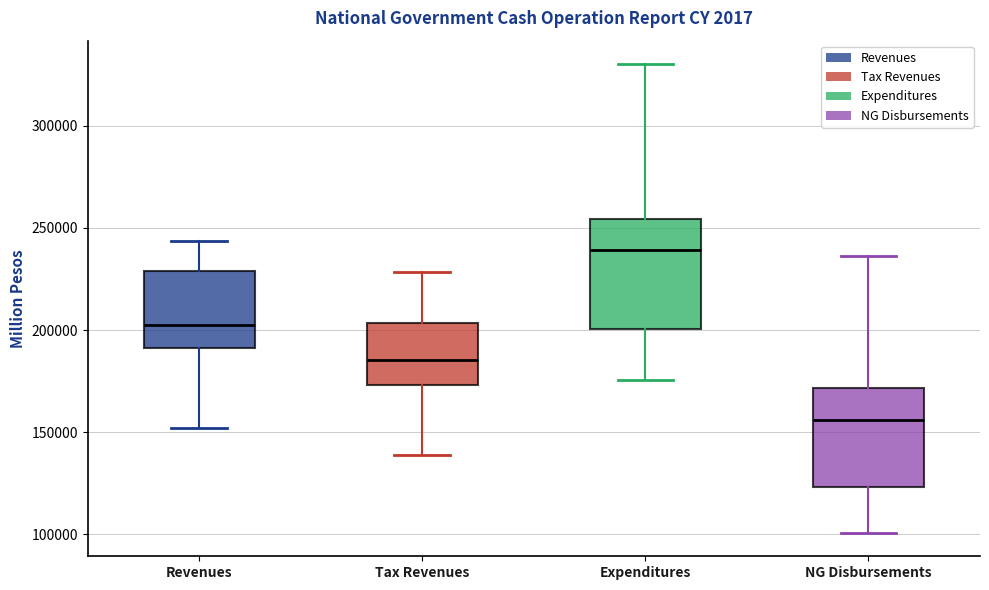

Reading left to right, transcribe this box plot: for each box, give where its median line is, the range the box spans, and where its two whiskers end, as read against the y-axis. The values are not printed on the chart, so give them approximately, as read against the axis.

Revenues: median 205000, box 190000 to 230000, whiskers 150000 to 245000
Tax Revenues: median 185000, box 175000 to 205000, whiskers 140000 to 230000
Expenditures: median 240000, box 200000 to 255000, whiskers 175000 to 330000
NG Disbursements: median 155000, box 125000 to 170000, whiskers 100000 to 235000